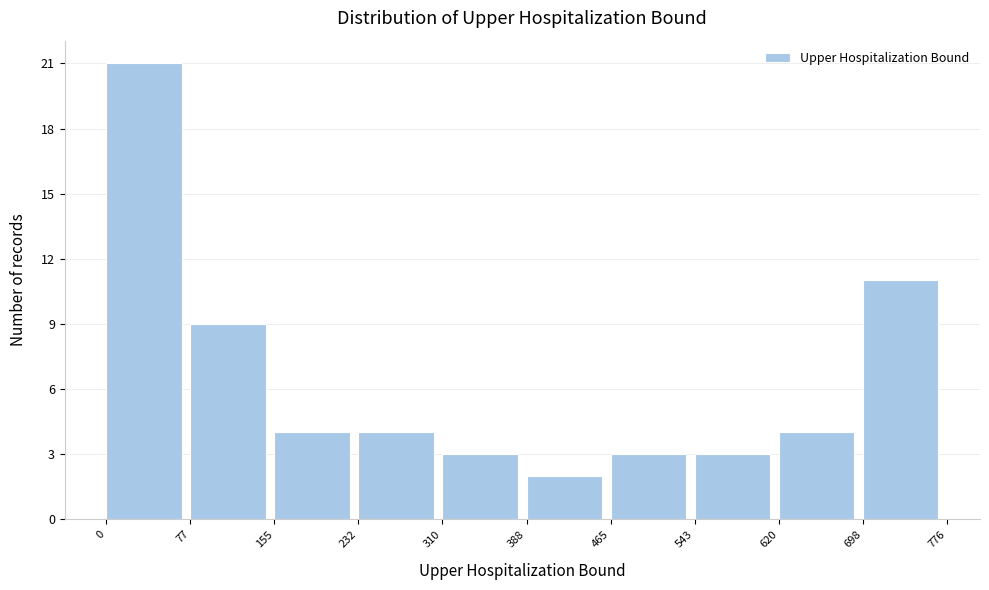

Reading left to right, transcribe this chart: for each bar, give the range it covers on the x-axis and its height. The values are not printed on the chart, so give them approximately, as read against the axis.

0 to 77: 21
77 to 155: 9
155 to 232: 4
232 to 310: 4
310 to 388: 3
388 to 465: 2
465 to 543: 3
543 to 620: 3
620 to 698: 4
698 to 776: 11